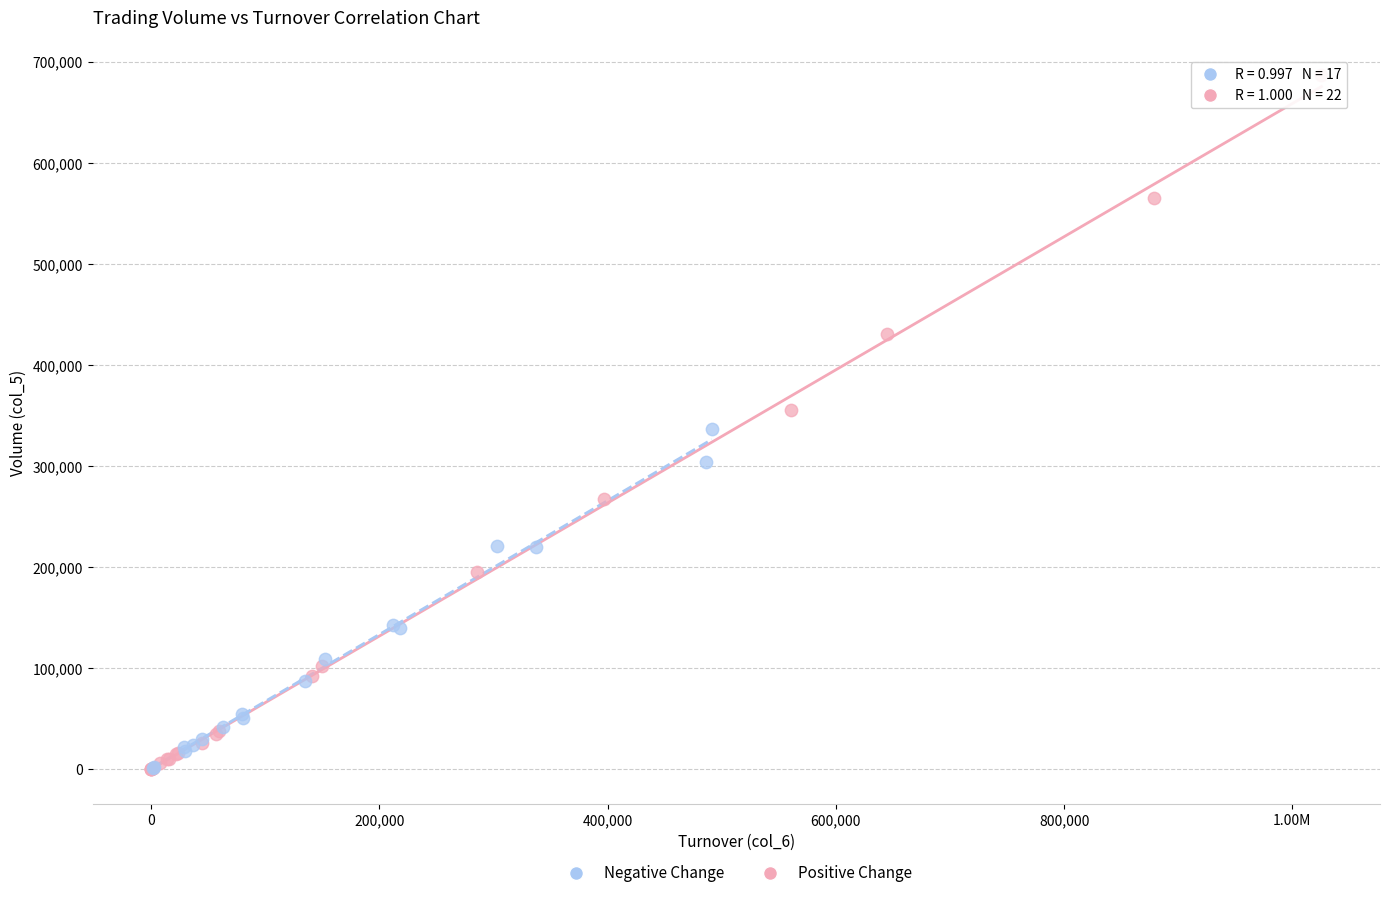

Which series has the widest spread of Y values?

Positive Change